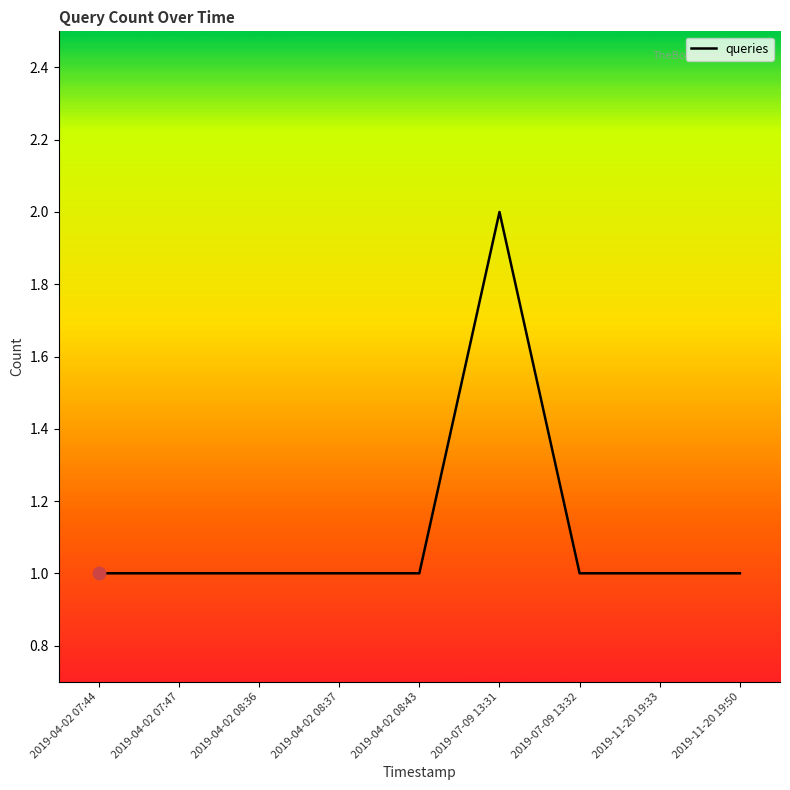

Between 2019-04-02 07:47 and 2019-07-09 13:31, which is larger?

2019-07-09 13:31